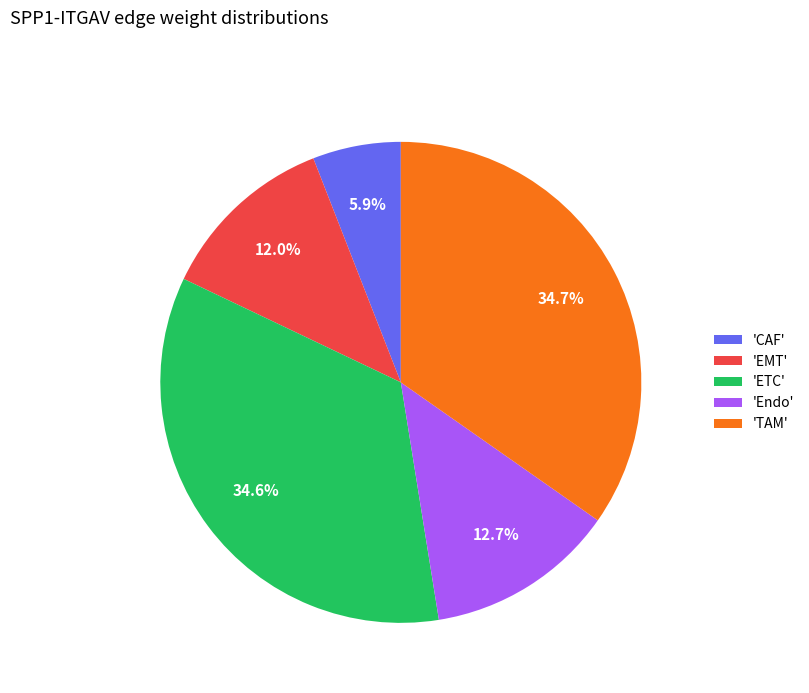

Which has a higher value, 'CAF' or 'Endo'?

'Endo'